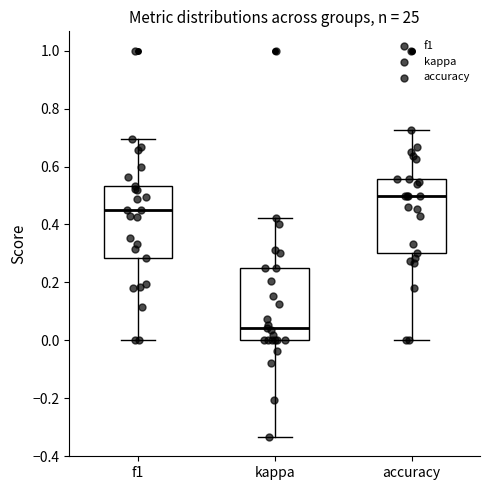

Reading left to right, transcribe this box plot: for each box, give where its median line is, the range the box spans, and where its two whiskers end, as read against the y-axis. The values are not printed on the chart, so give them approximately, as read against the axis.

f1: median 0.46, box 0.28 to 0.54, whiskers 0.00 to 0.70
kappa: median 0.04, box 0.00 to 0.26, whiskers -0.34 to 0.42
accuracy: median 0.50, box 0.30 to 0.56, whiskers 0.00 to 0.72